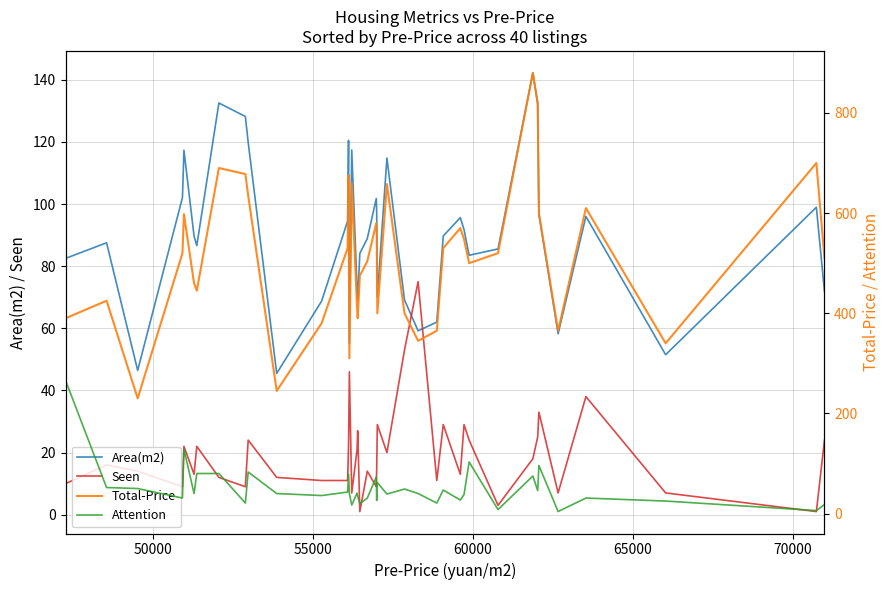

True or false: Seen and Area(m2) intersect in this chart.

True